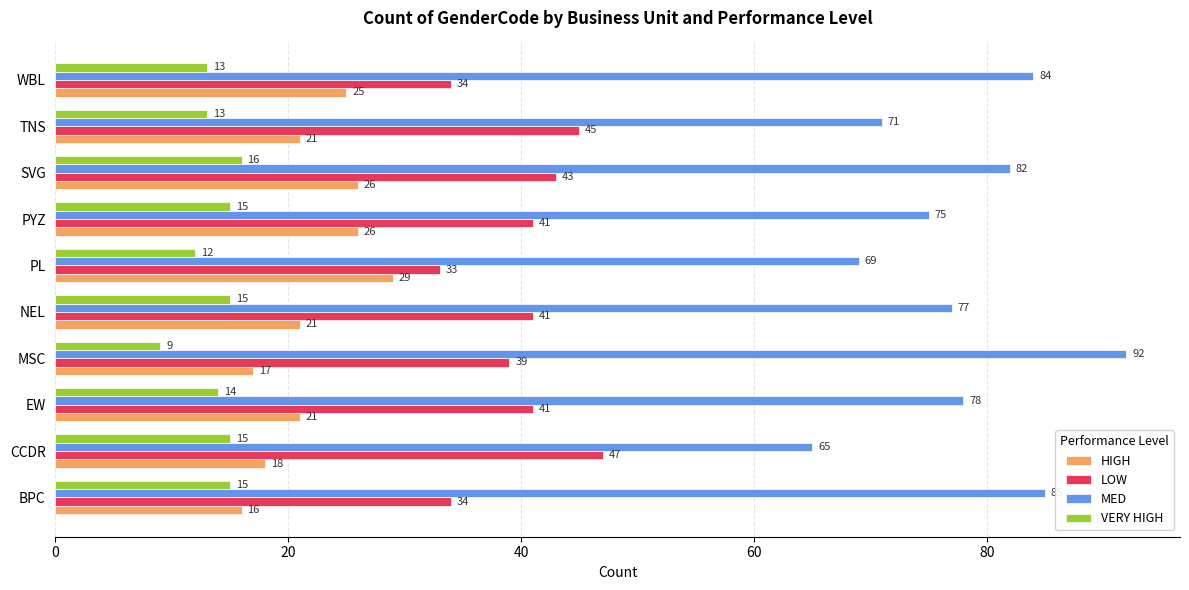

How many data points in LOW are less than 41?

4